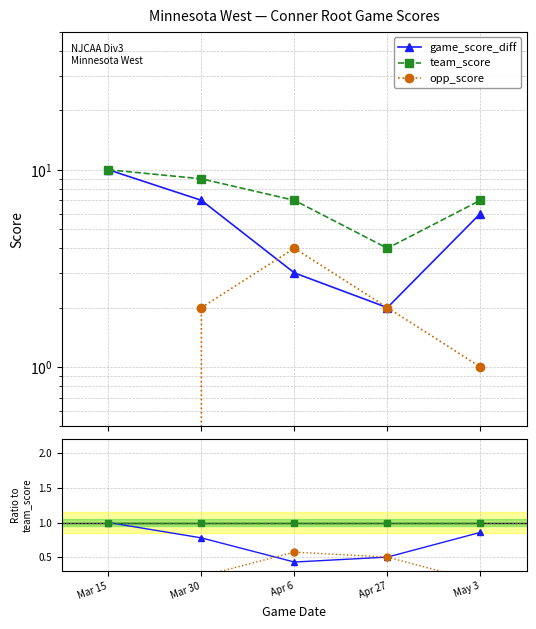

Which series changed the most between Mar 30 and Apr 27?

game_score_diff